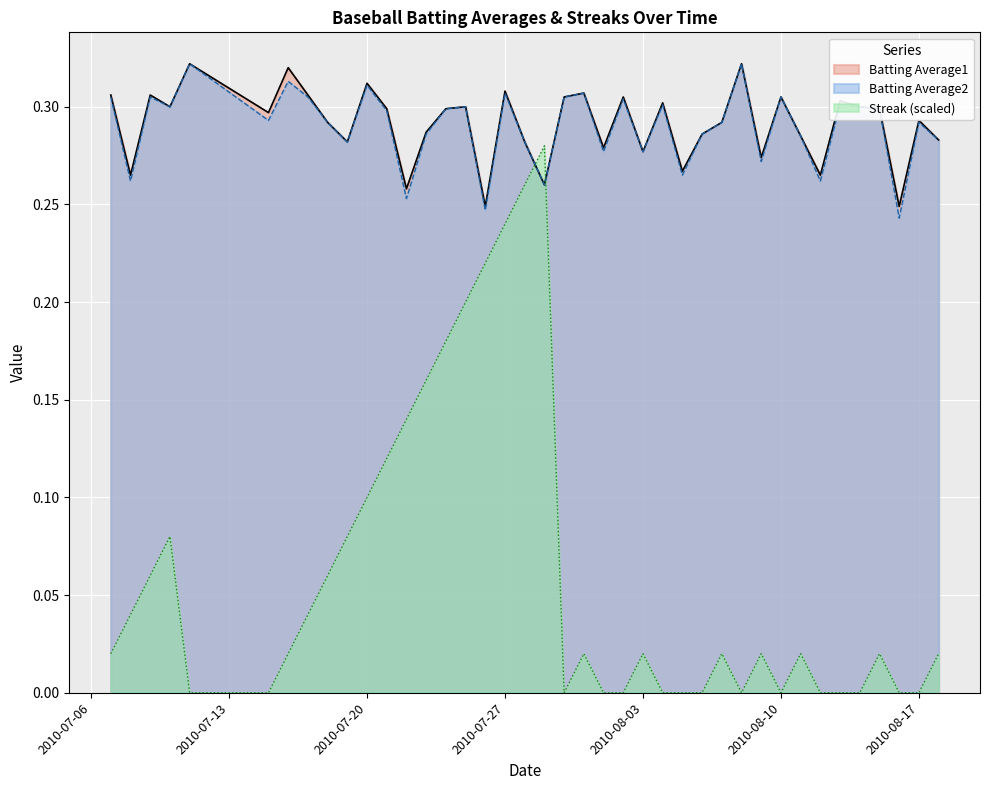

Between 2010-08-13 and 2010-08-11, which is larger?

2010-08-13